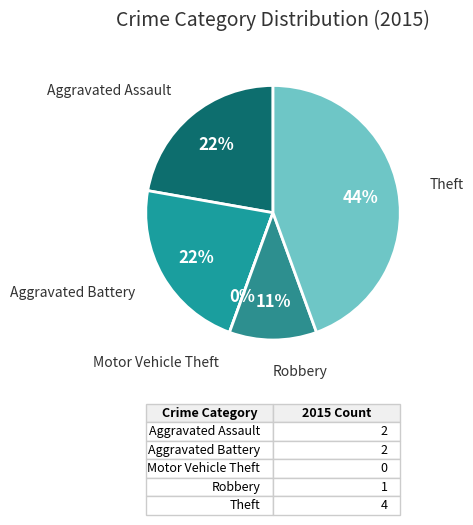

Combined, do Robbery and Aggravated Battery account for over 50%?

No